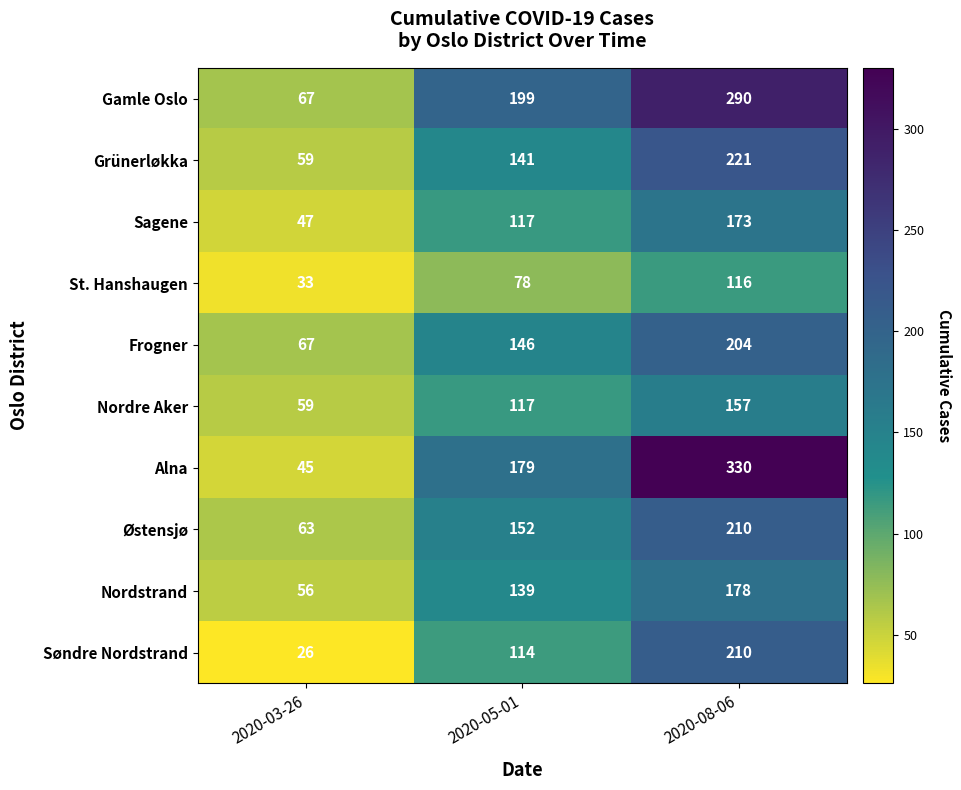

Is it true that Grünerløkka equals 249 at 2020-05-01?

False